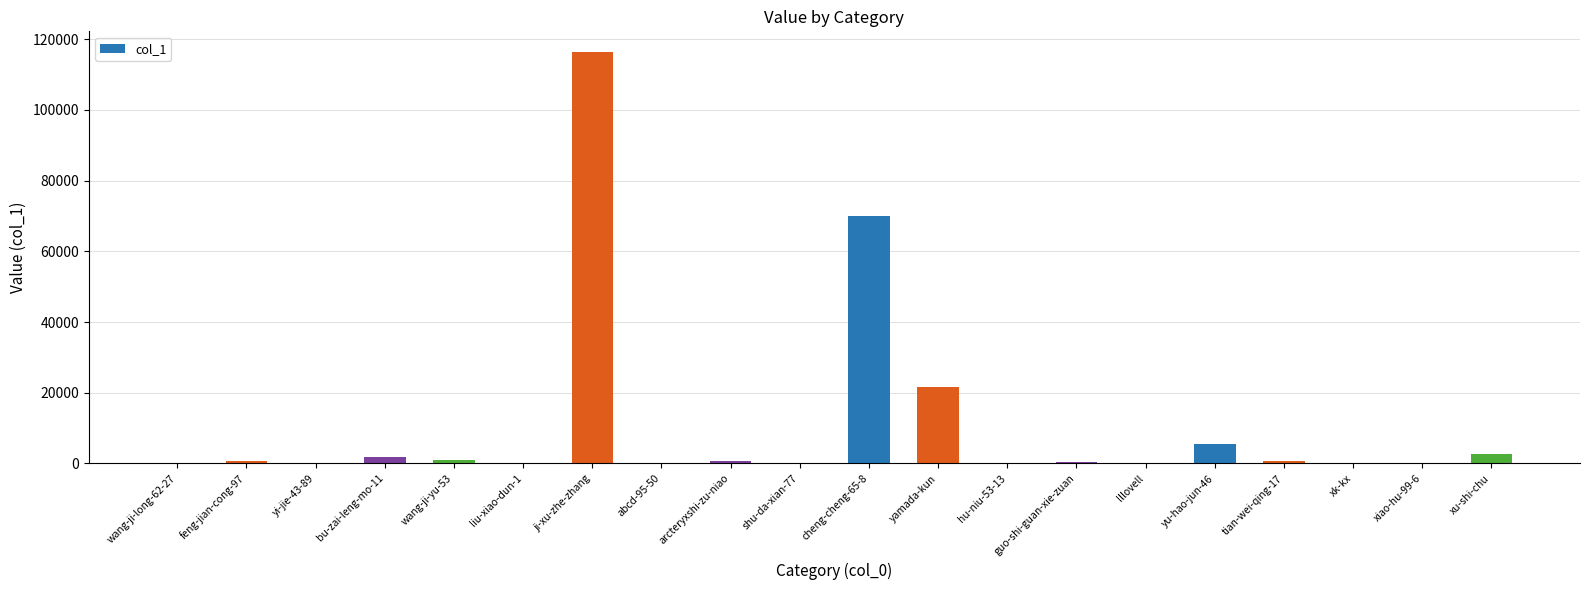

What is the sum of all values?

222248